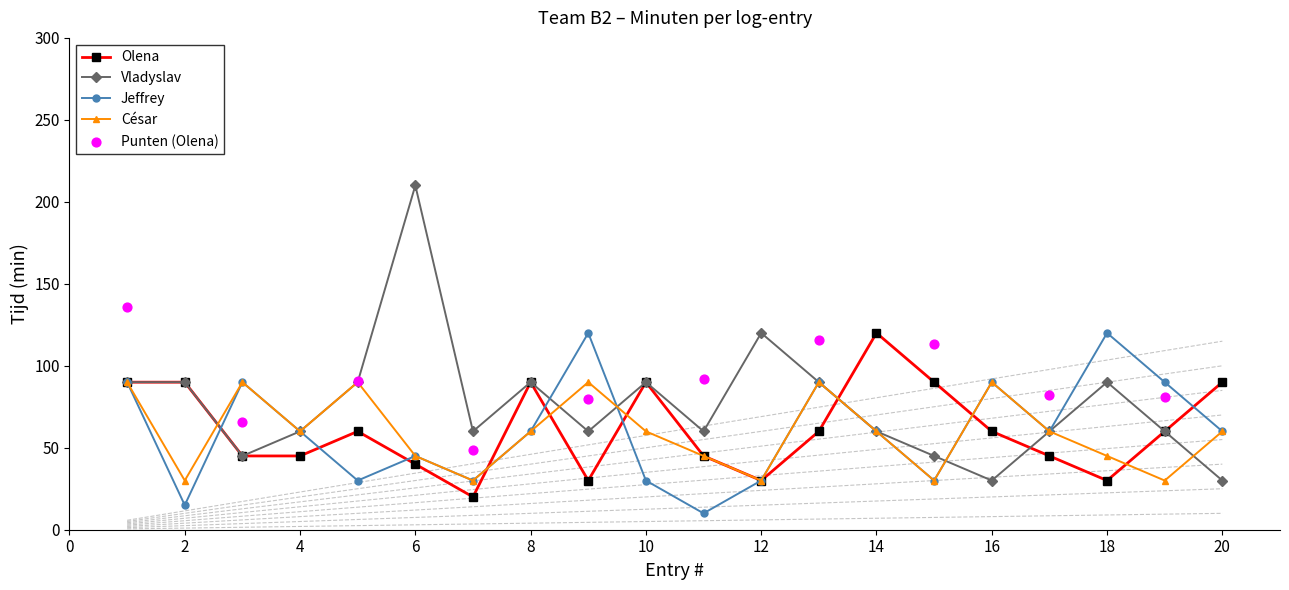

Is the value of Vladyslav at 12 greater than the value of Jeffrey at 5?

Yes